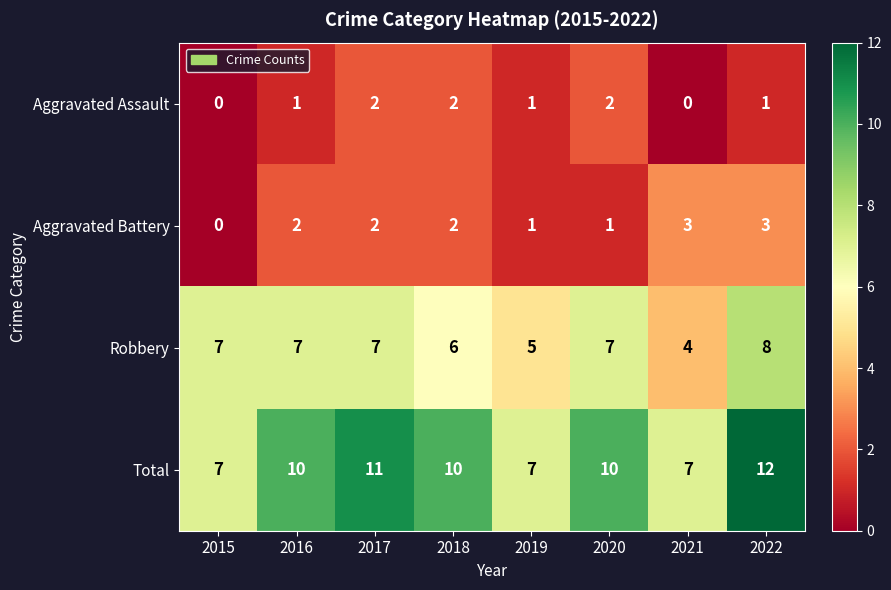

Count the number of categories in the chart.

8